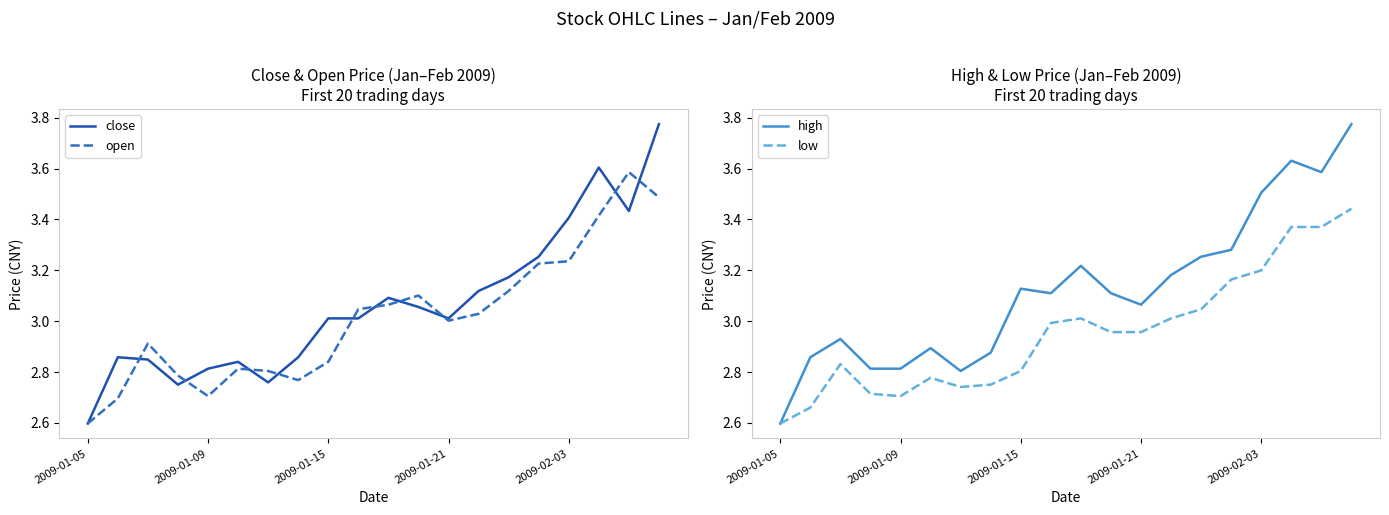

Is it true that open equals 4.6 at 2009-02-03?

False